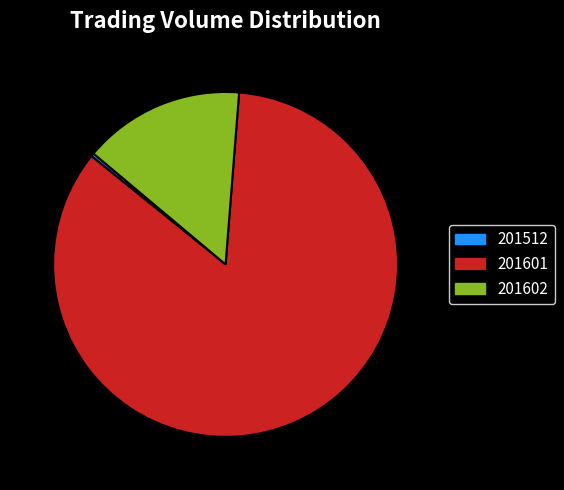

Which slice is the largest?

201601